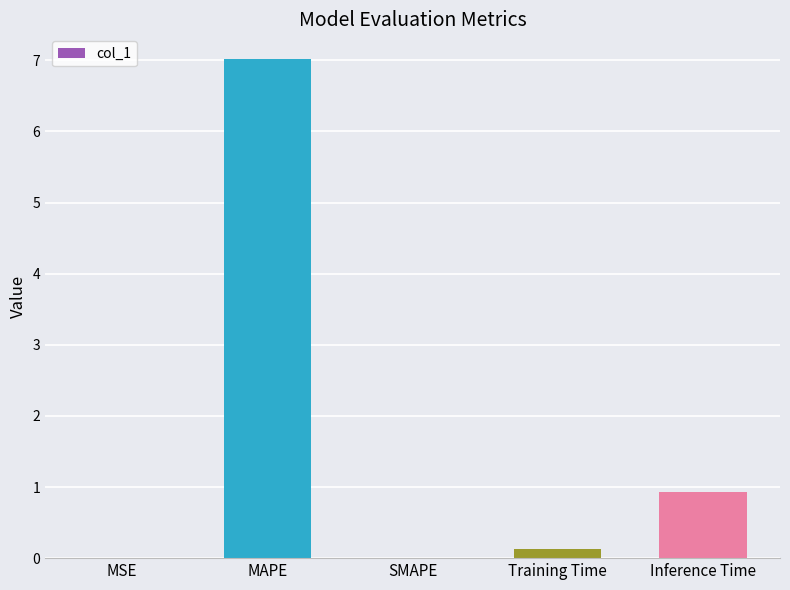

What is the greatest value displayed?

7.0